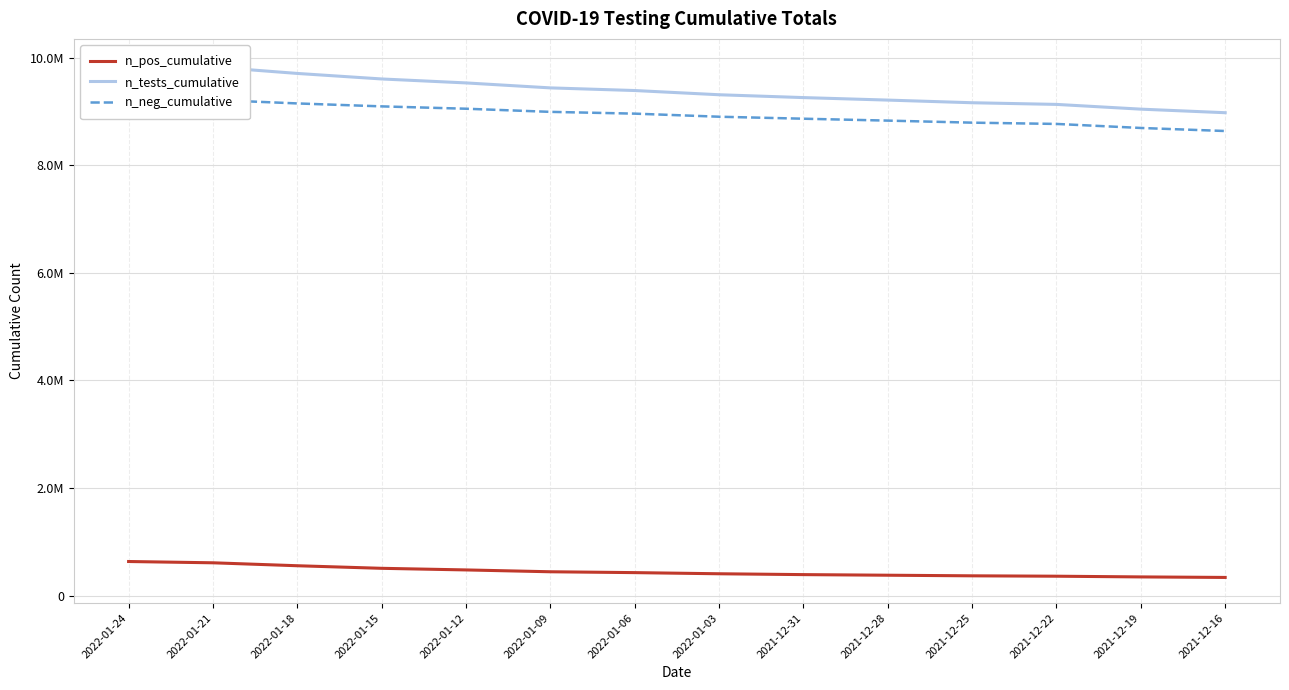

At 2021-12-16, list the series in order from largest to smallest.

n_tests_cumulative, n_neg_cumulative, n_pos_cumulative